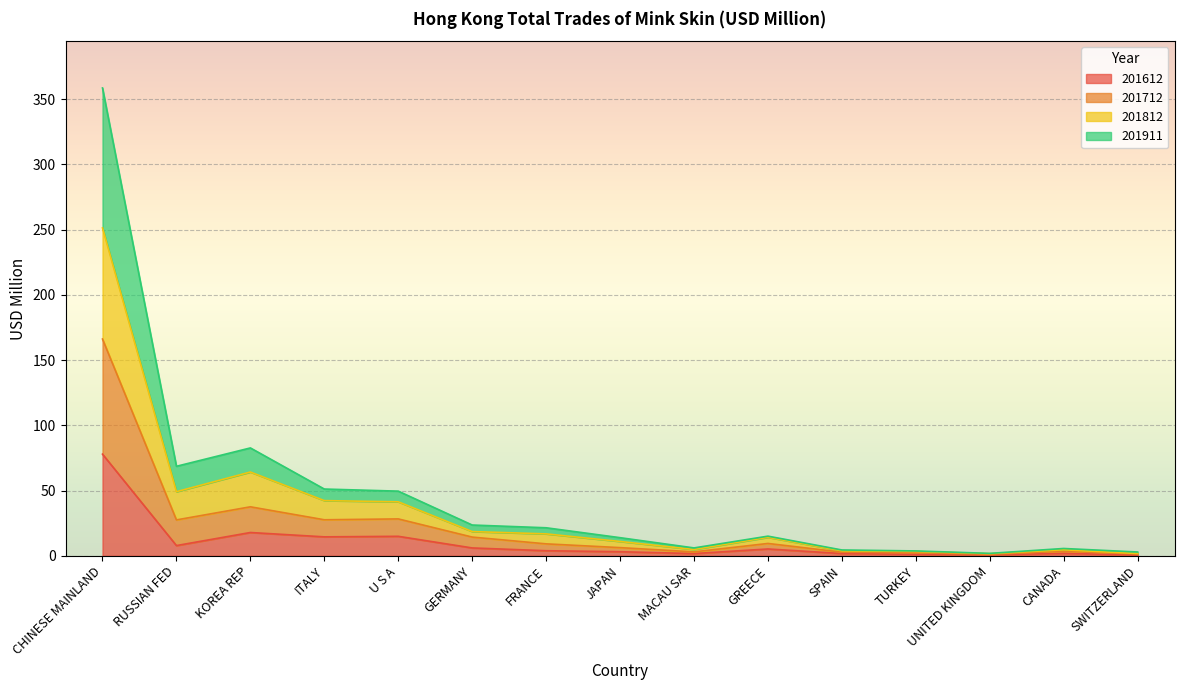

What is the approximate value of 201612 at CHINESE MAINLAND?

77.9